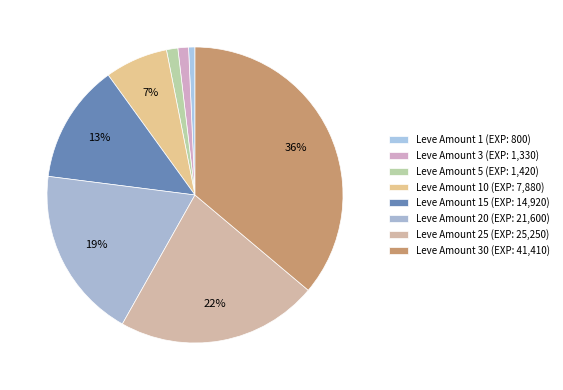

Which slice is the smallest?

1